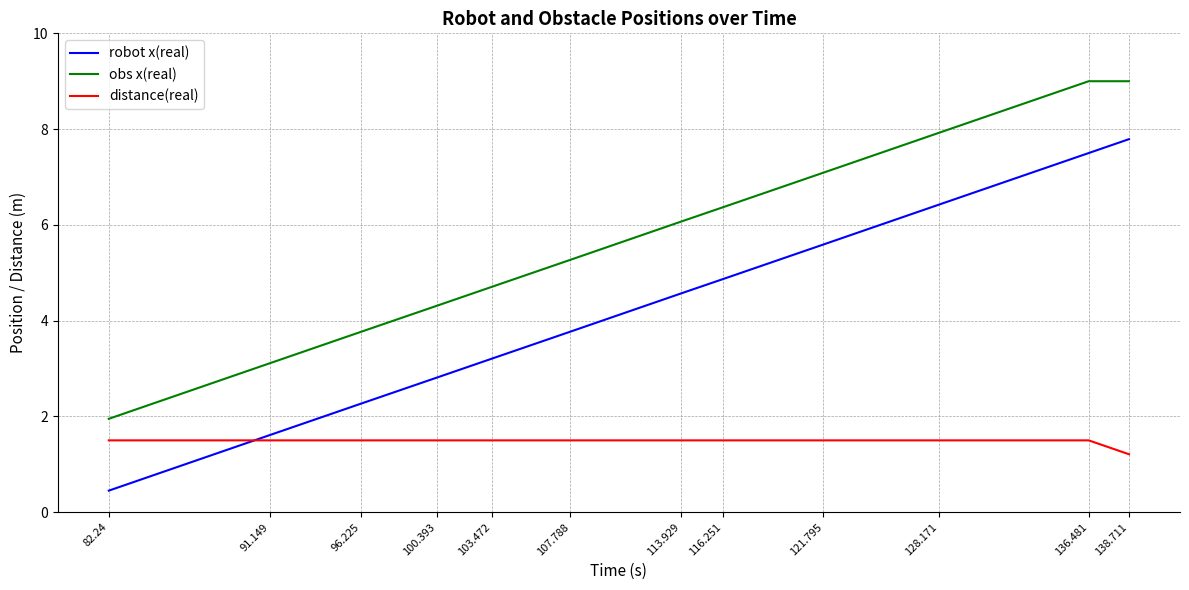

Rank the series by their average value, from lowest to highest.

distance(real), robot x(real), obs x(real)